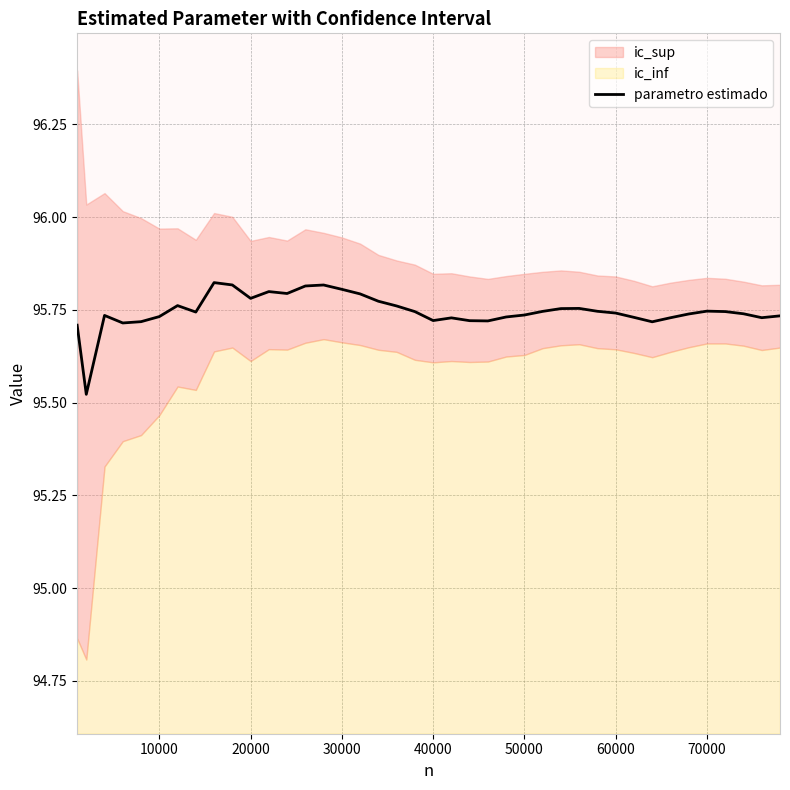

What is the average value?

95.7